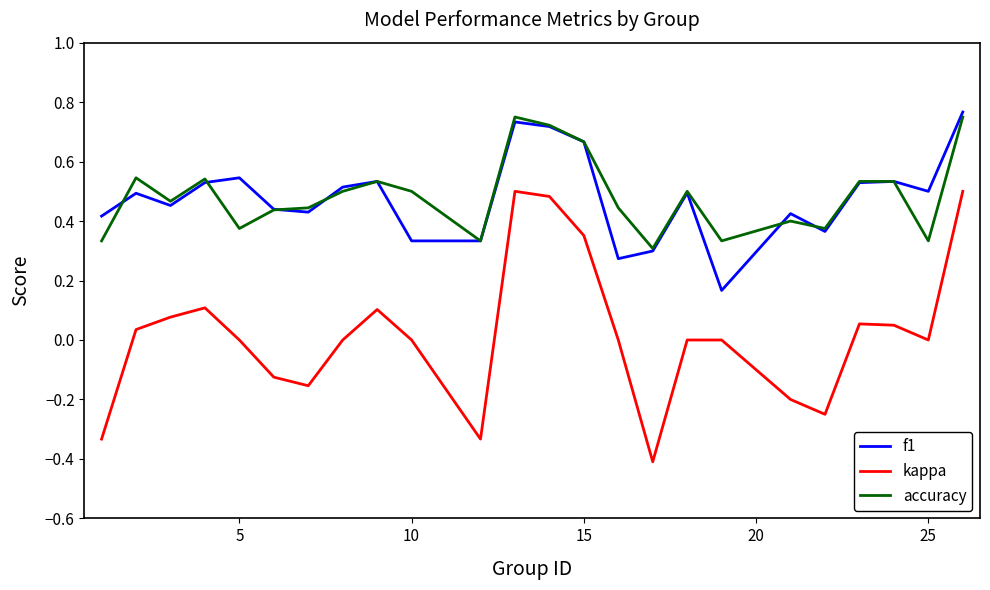

True or false: accuracy and kappa cross at least once.

False